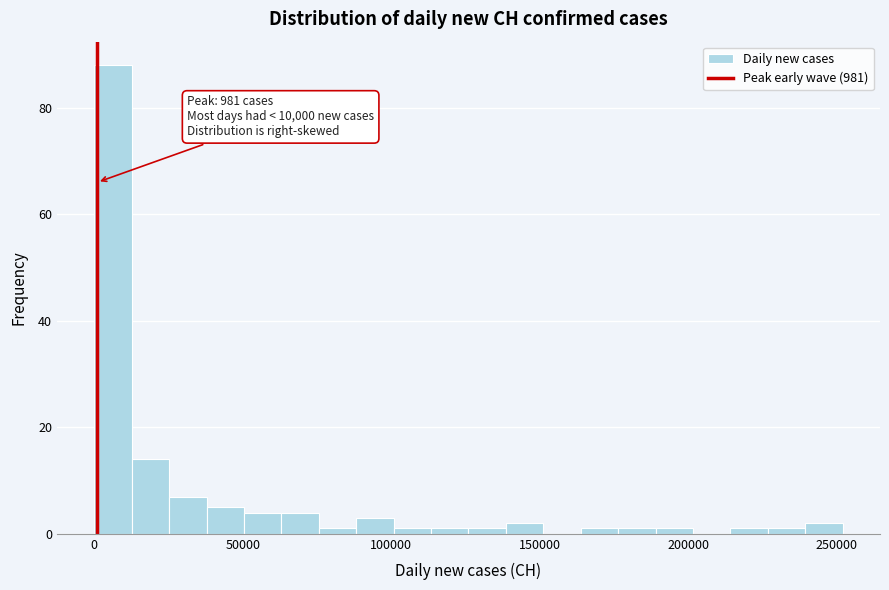

Around what value on the x-axis is the tallest bar? Give the approximate position of its centre, as read against the axis.

5000